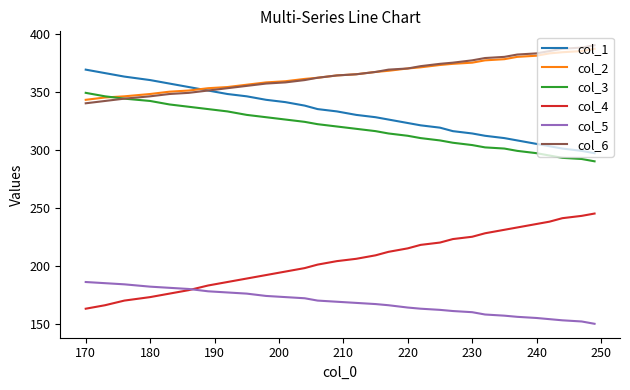

What is the difference between the maximum and second lowest values in the col_4 series?

79